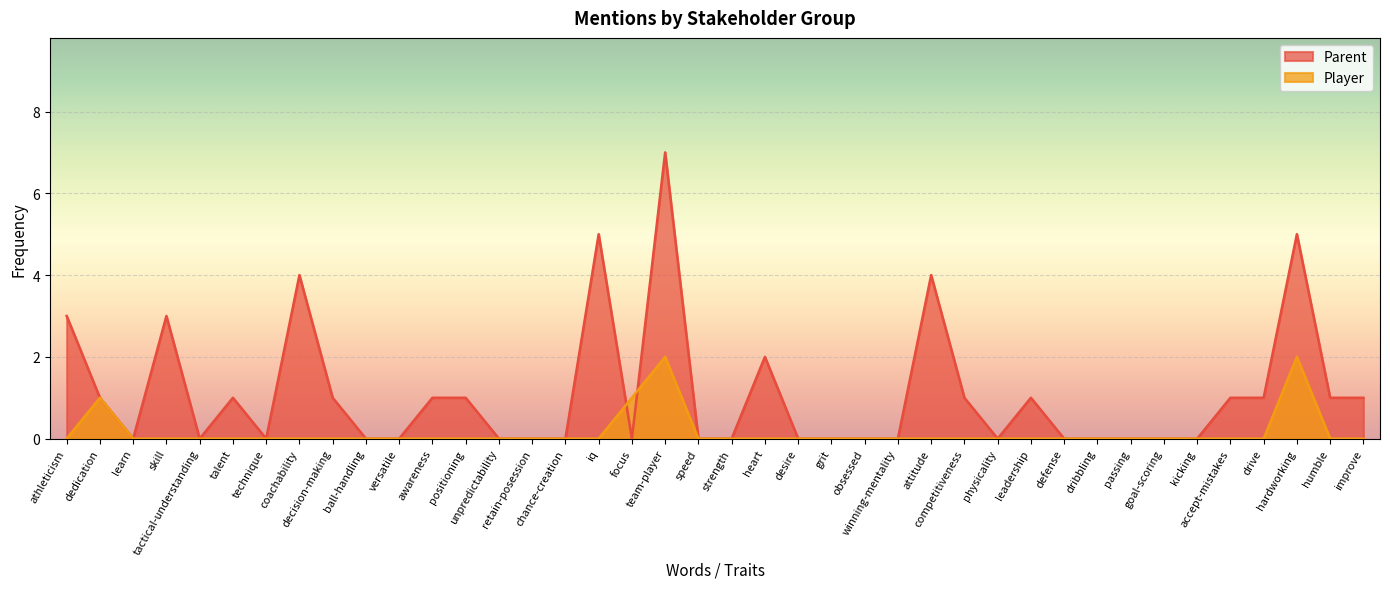

The Player series shows 0 at humble. True or false?

True